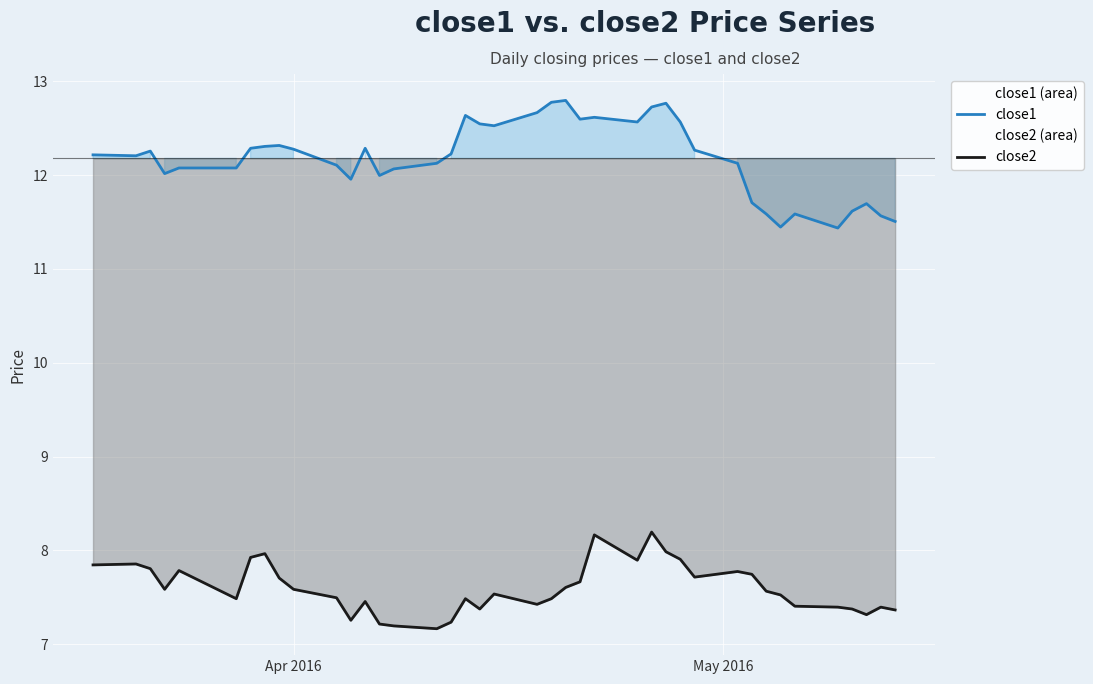

List the series in order of their overall mean, lowest first.

close2, close1